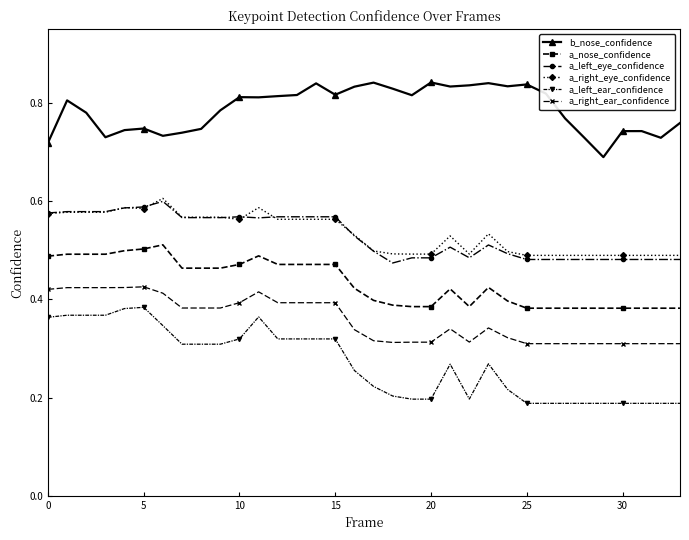

True or false: a_right_ear_confidence has more than 2 interior local peaks.

True